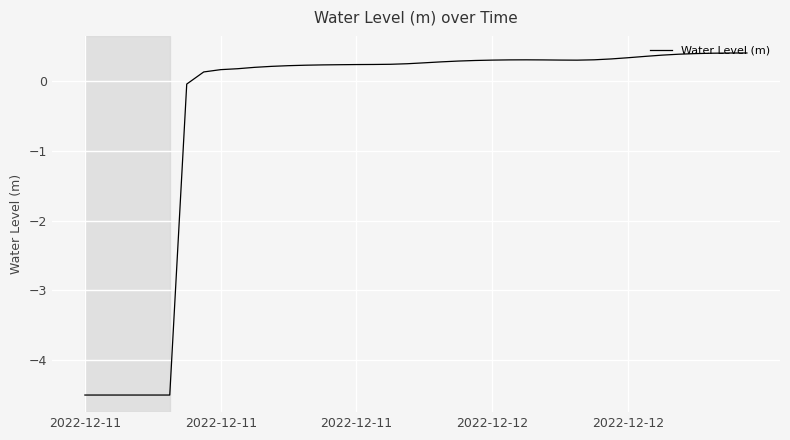

What is the difference between the maximum and minimum values?

4.9